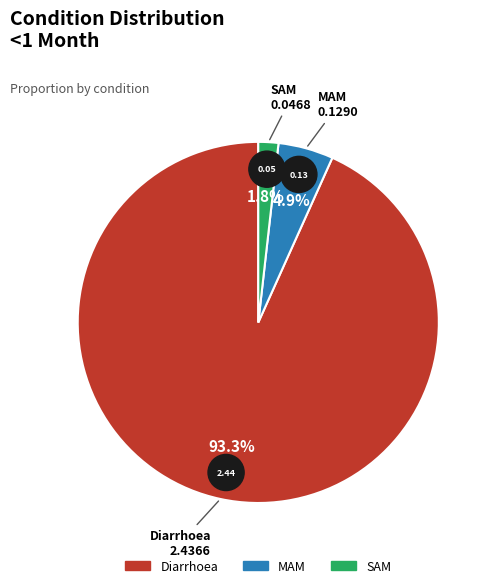

How much of the chart is everything except SAM?

98.2%